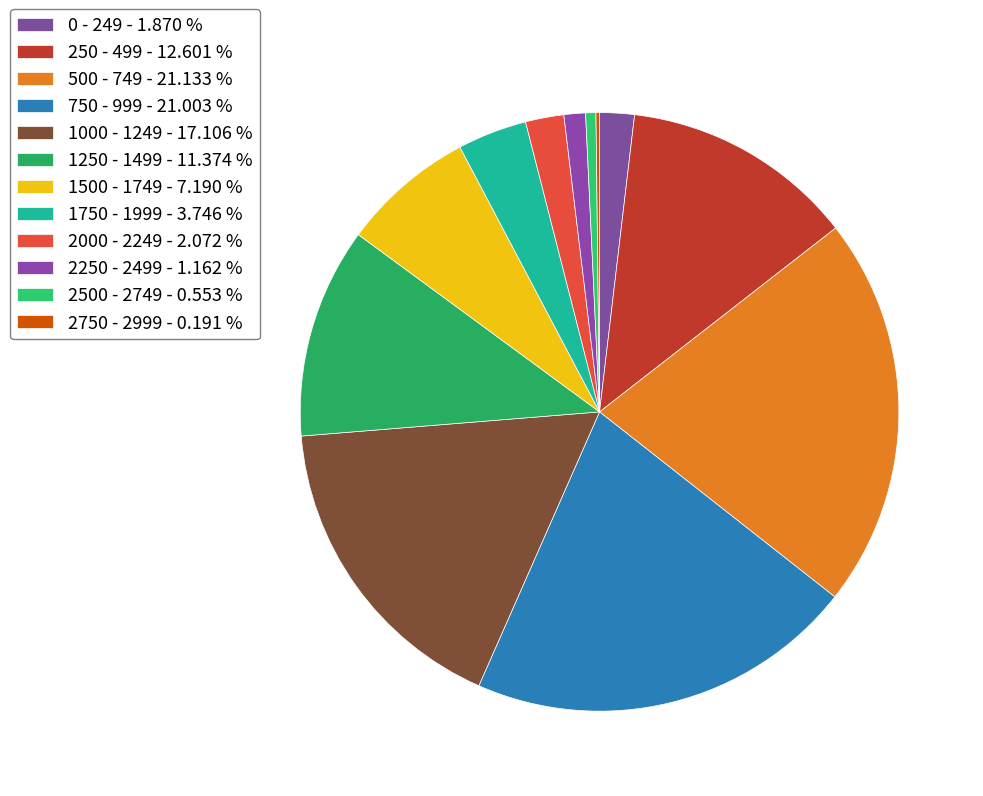

Which slice is the largest?

500 - 749